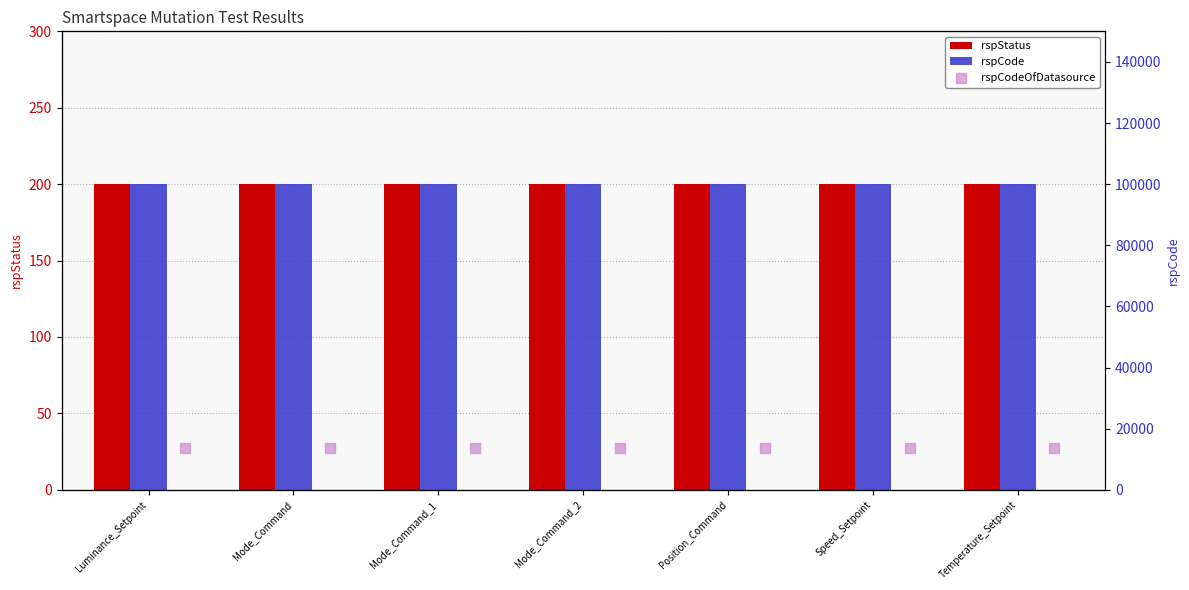

What are all the series names shown in the legend?

rspStatus, rspCode, rspCodeOfDatasource